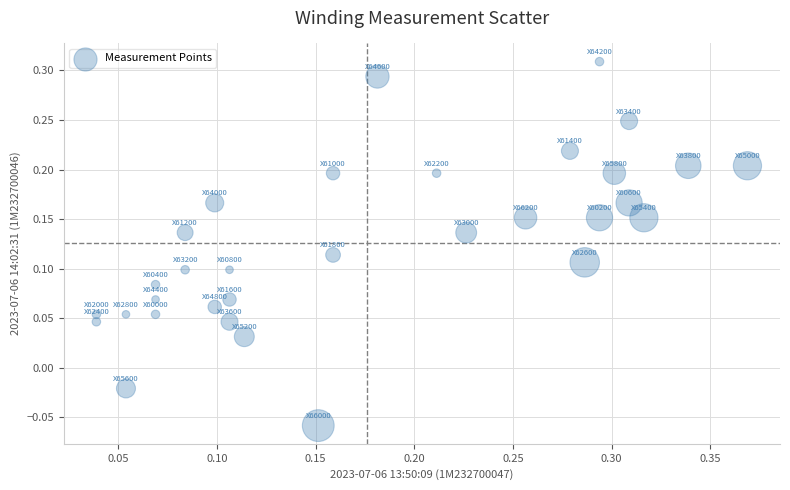

What is the range of Y values (max minus min)?

0.4